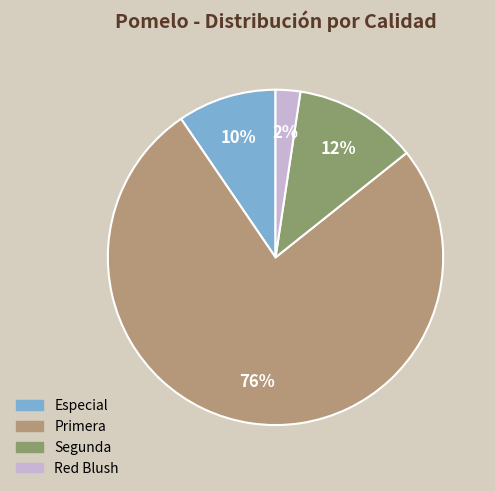

To the nearest percent, what is the difference between the largest and smallest slice percentages?

74%